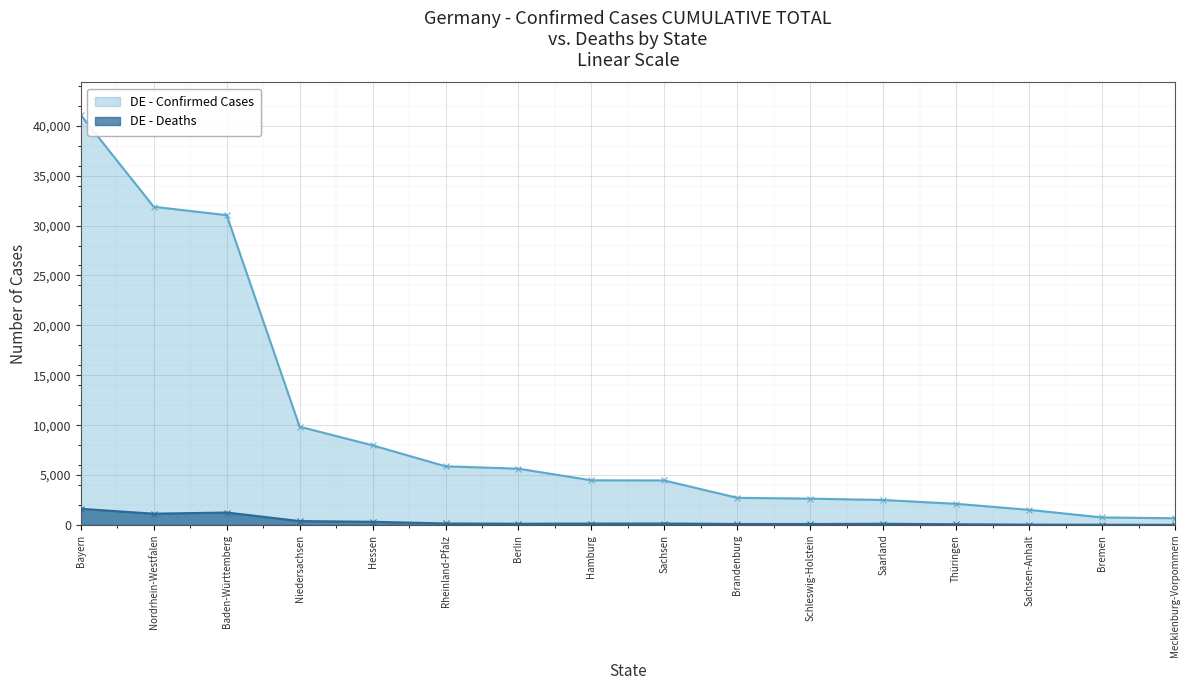

True or false: Deaths and Confirmed Cases intersect in this chart.

False